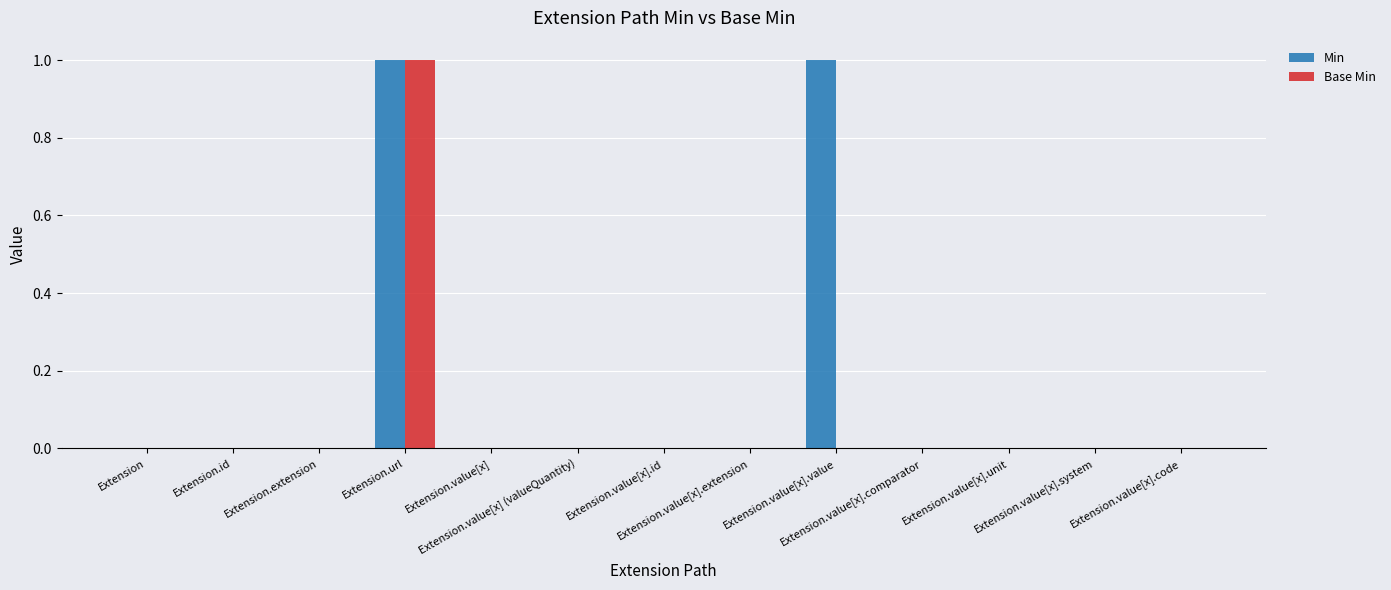

Which series has the widest spread of values?

Min